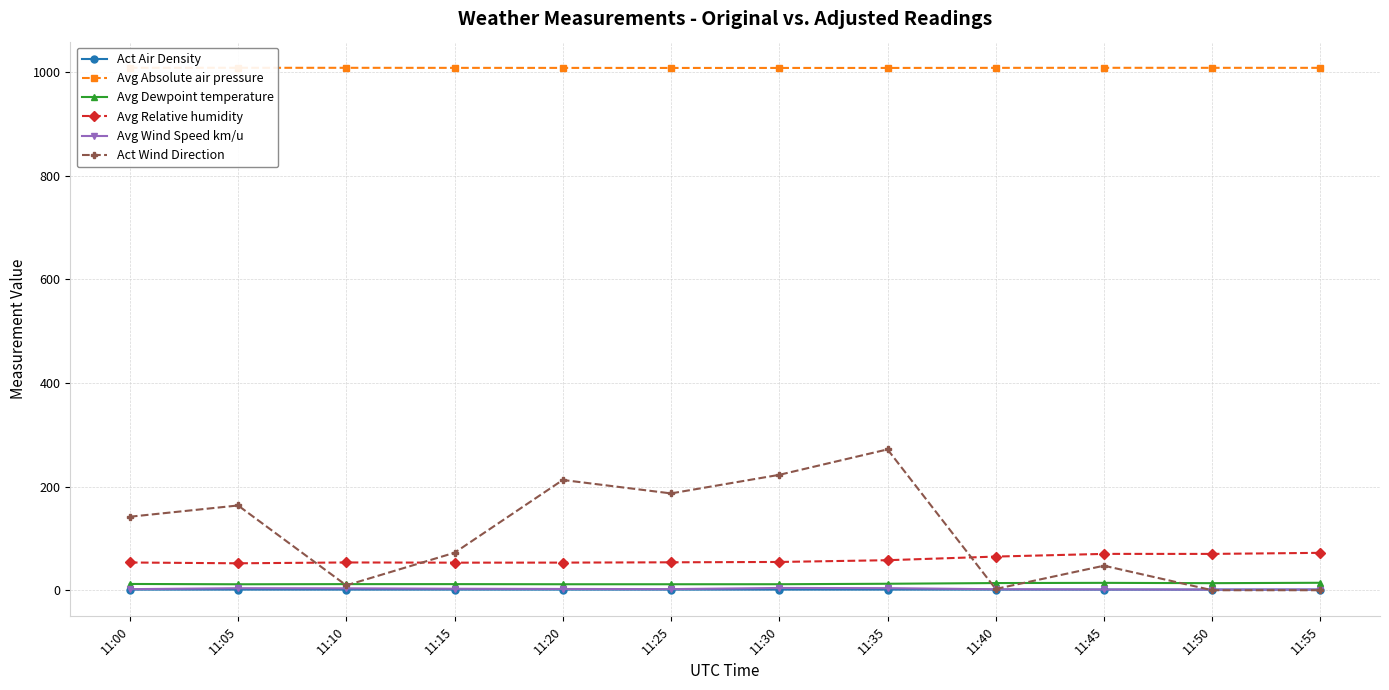

True or false: Avg Absolute air pressure and Act Wind Direction intersect in this chart.

False